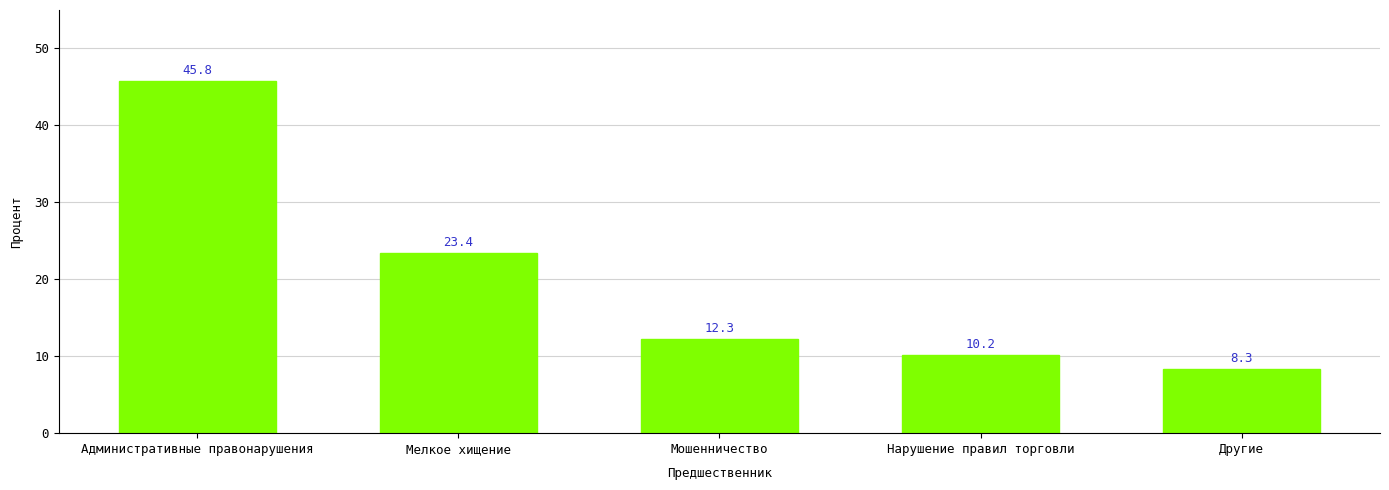

What is the label of the 2nd bar from the right?

Нарушение правил торговли